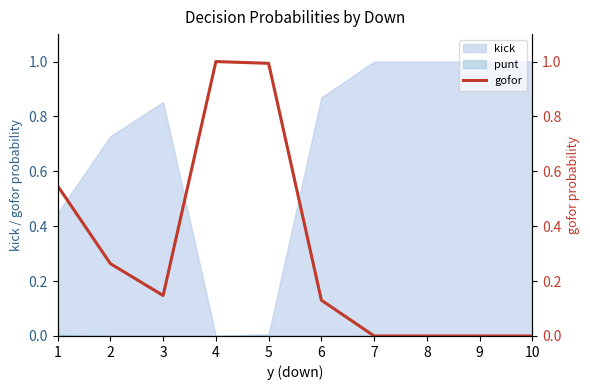

How many lines are shown in the chart?

1